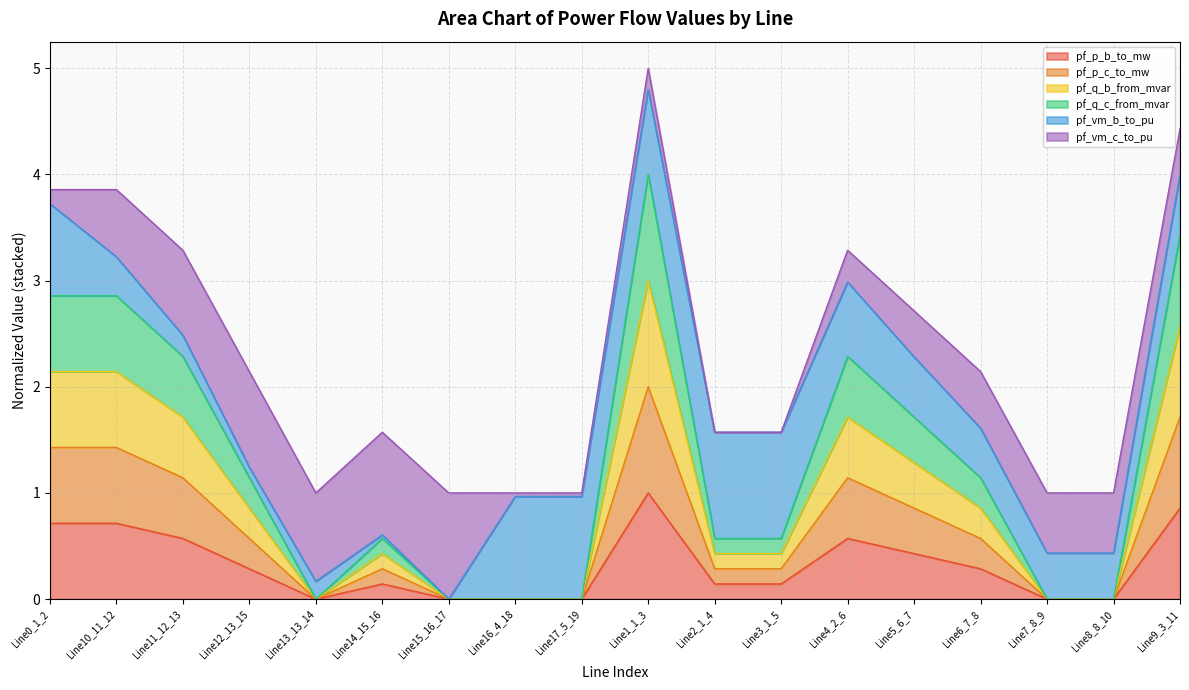

Does the chart have visible grid lines?

Yes